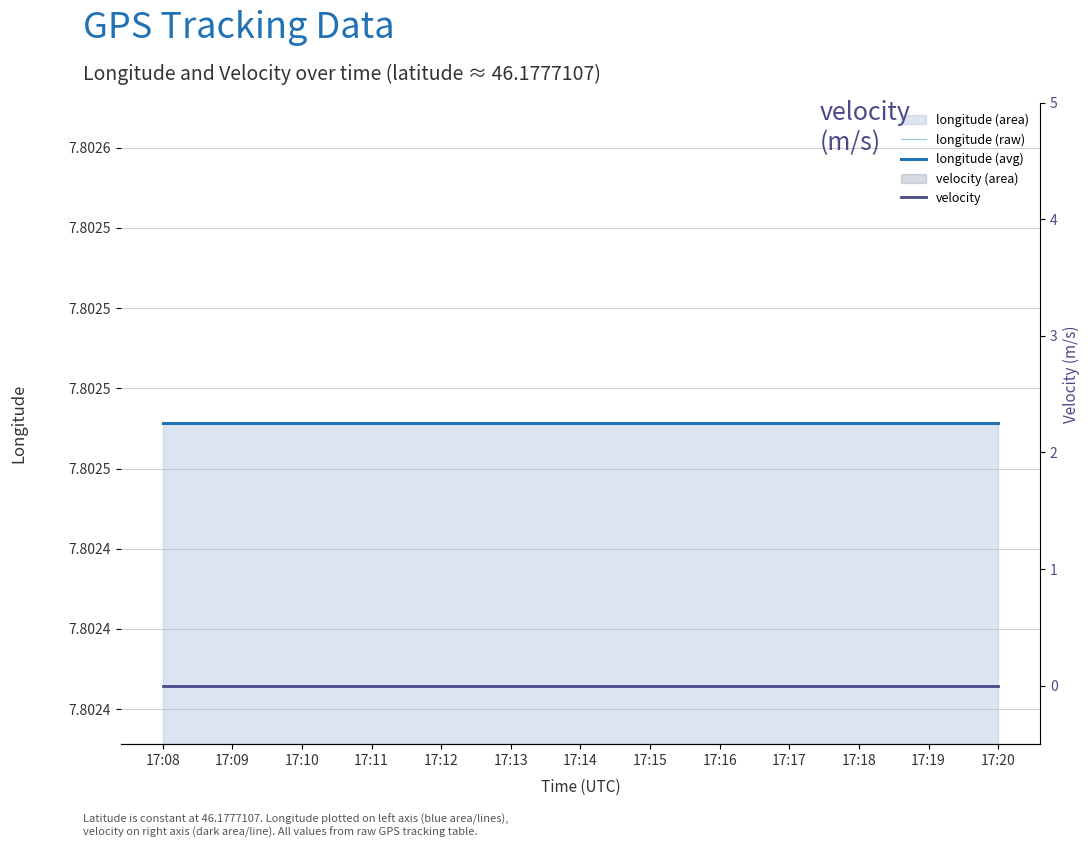

What is the total value across all series at 17:17?

15.6